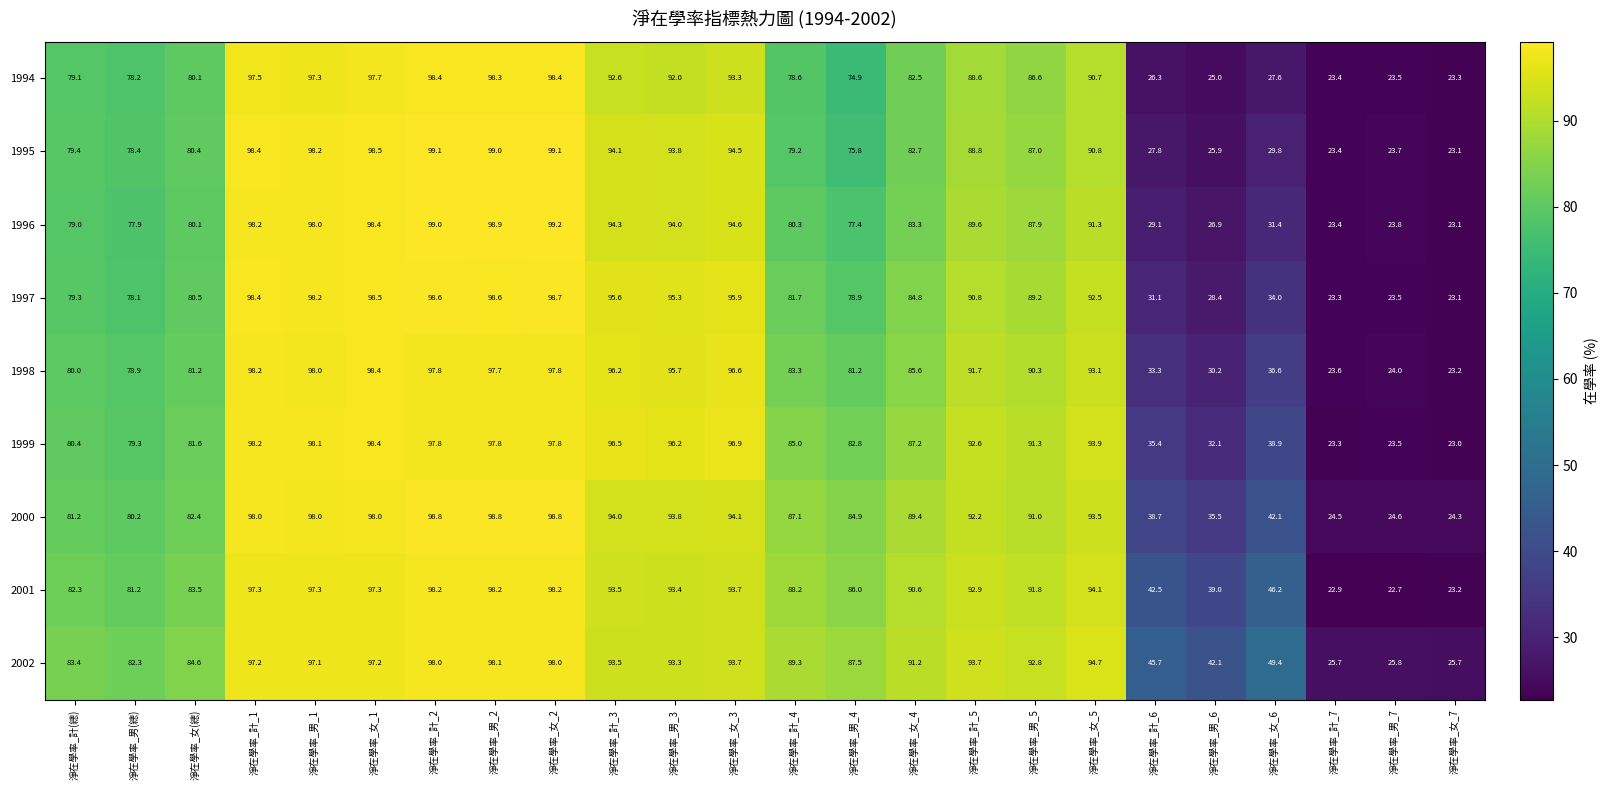

Which series has the largest range (max minus min)?

1996